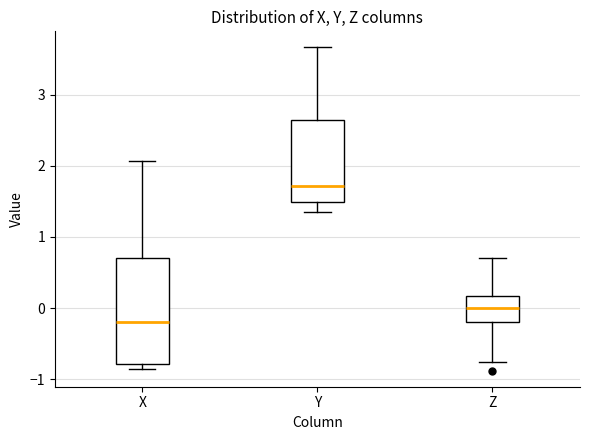

Reading left to right, transcribe this box plot: for each box, give where its median line is, the range the box spans, and where its two whiskers end, as read against the y-axis. The values are not printed on the chart, so give them approximately, as read against the axis.

X: median -0.2, box -0.8 to 0.7, whiskers -0.9 to 2.1
Y: median 1.7, box 1.5 to 2.6, whiskers 1.3 to 3.7
Z: median 0.0, box -0.2 to 0.2, whiskers -0.8 to 0.7